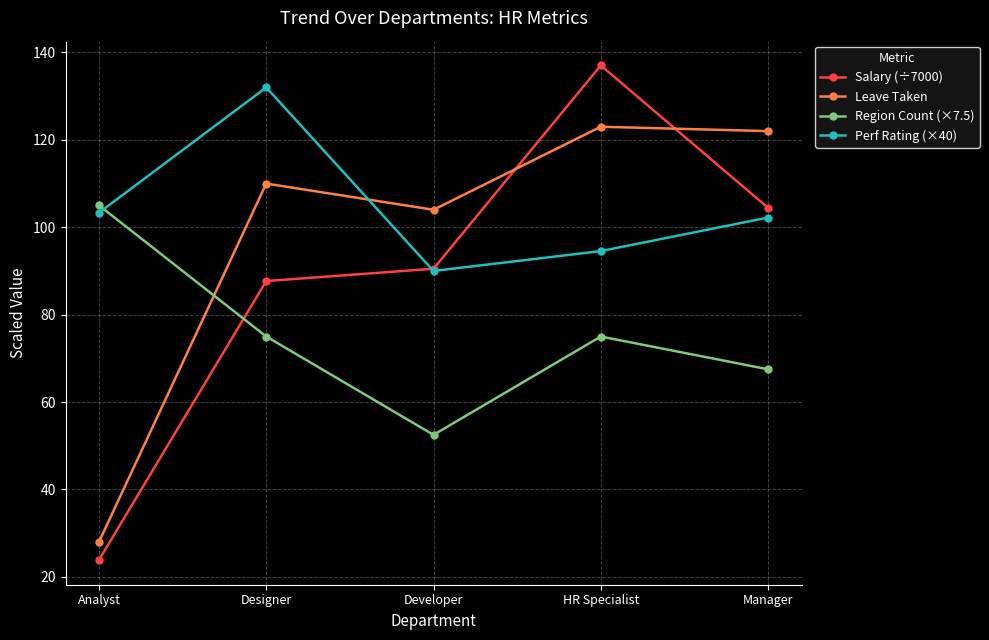

Rank the series at Analyst from lowest to highest value.

Salary (÷7000), Leave Taken, Perf Rating (×40), Region Count (×7.5)